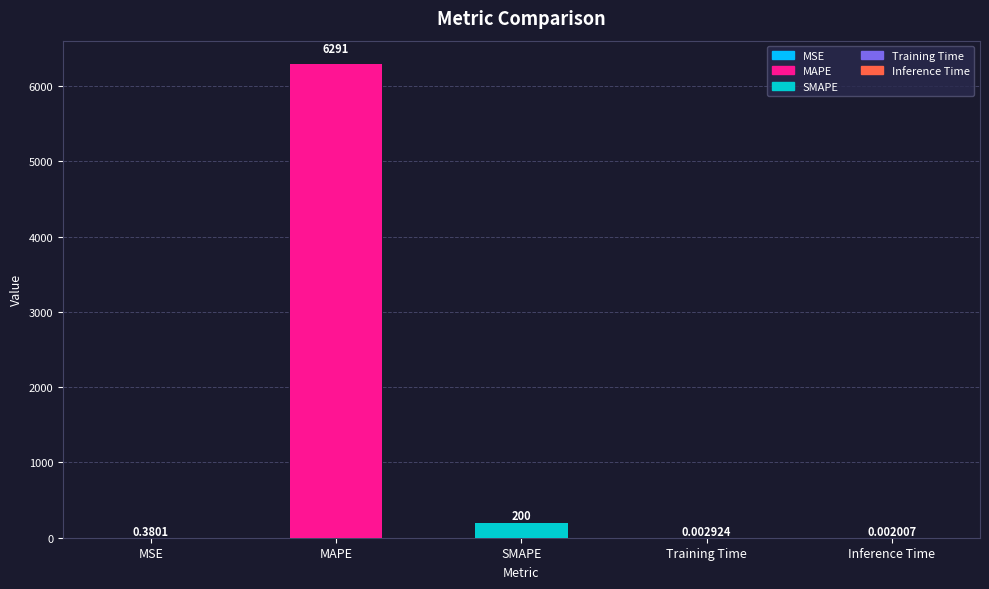

What is the average value?

1298.2